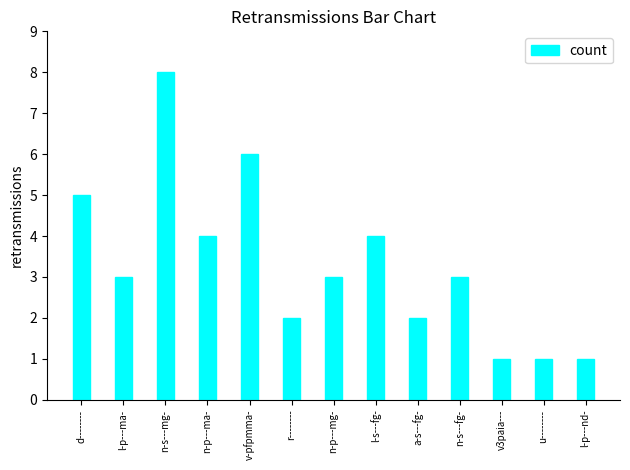

The chart shows a value of 4 at l-s---fg-. True or false?

True